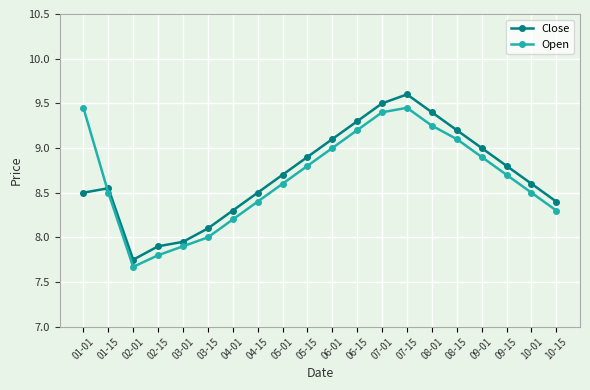

Between which two adjacent categories do Open and Close first intersect?

01-01 and 01-15